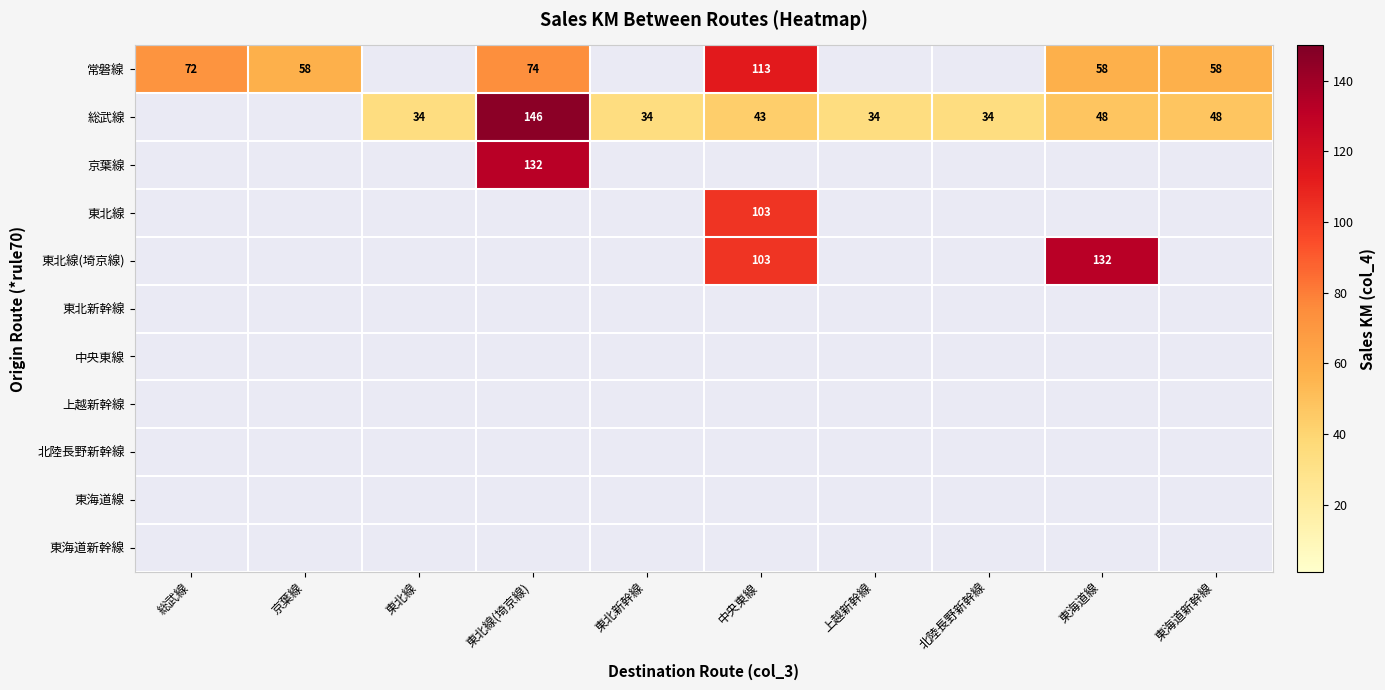

What is the difference between the 常磐線 values at 京葉線 and 中央東線?

55